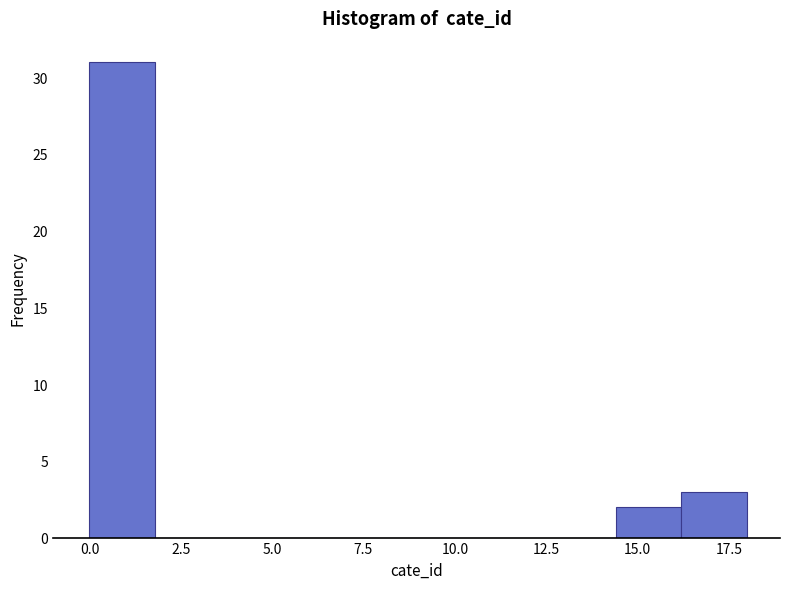

Around what value on the x-axis is the tallest bar? Give the approximate position of its centre, as read against the axis.

1.0